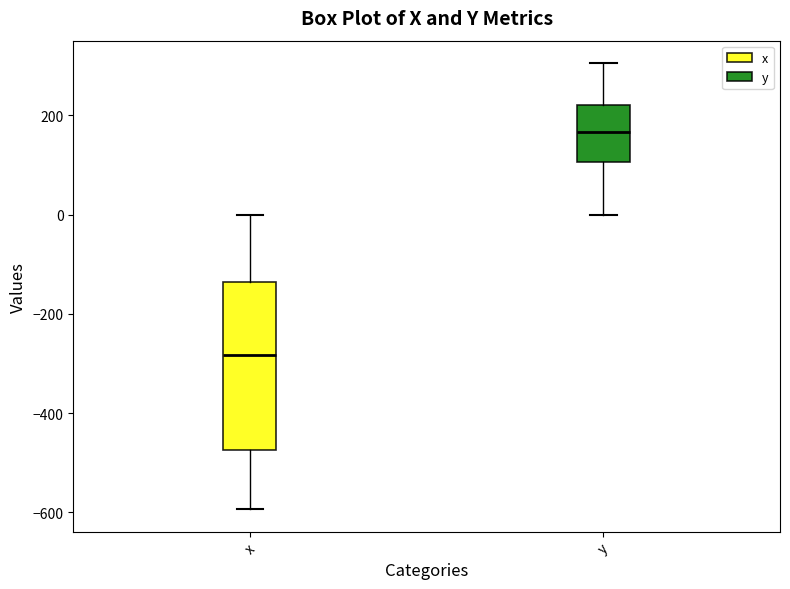

Which box is the tallest, from its lower edge to its upper edge?

x